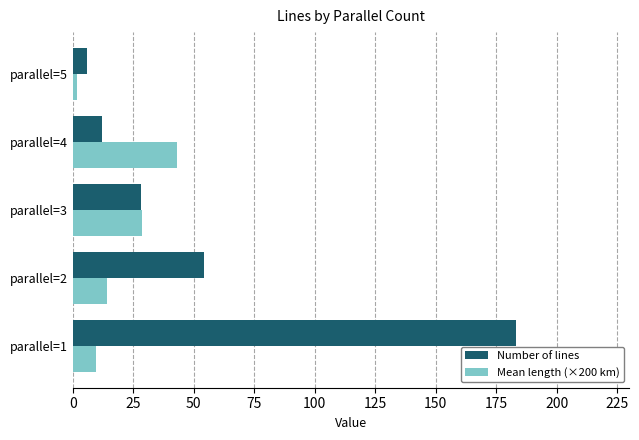

Which series has the largest range (max minus min)?

Number of lines